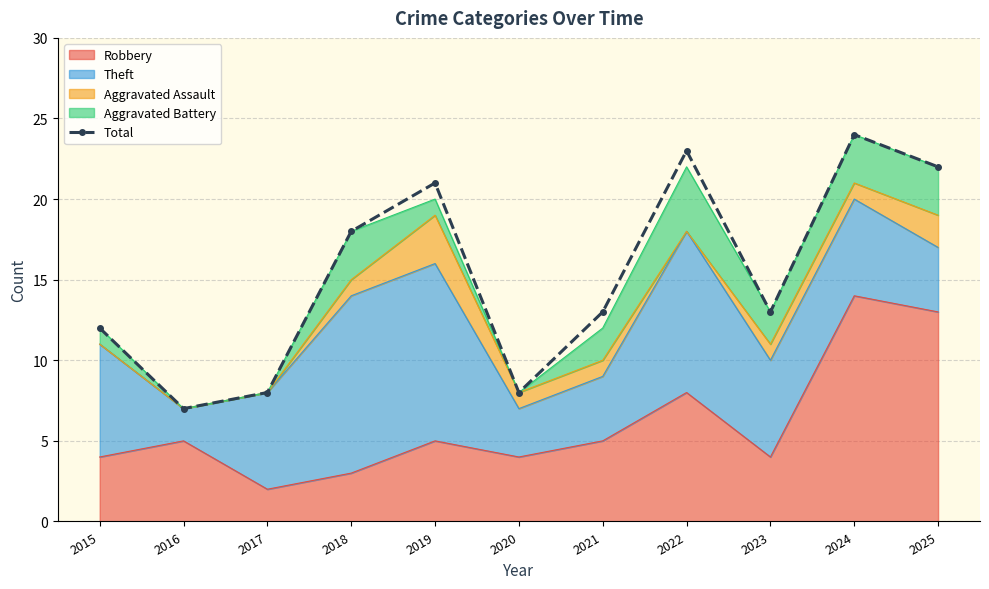

Reading left to right, list all the values displayed in this chart.

12	7	8	18	21	8	13	23	13	24	22